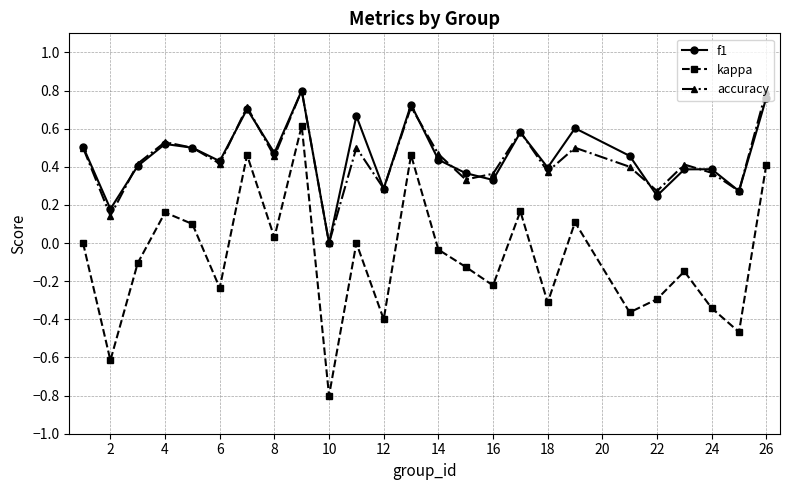

True or false: kappa and f1 cross at least once.

False